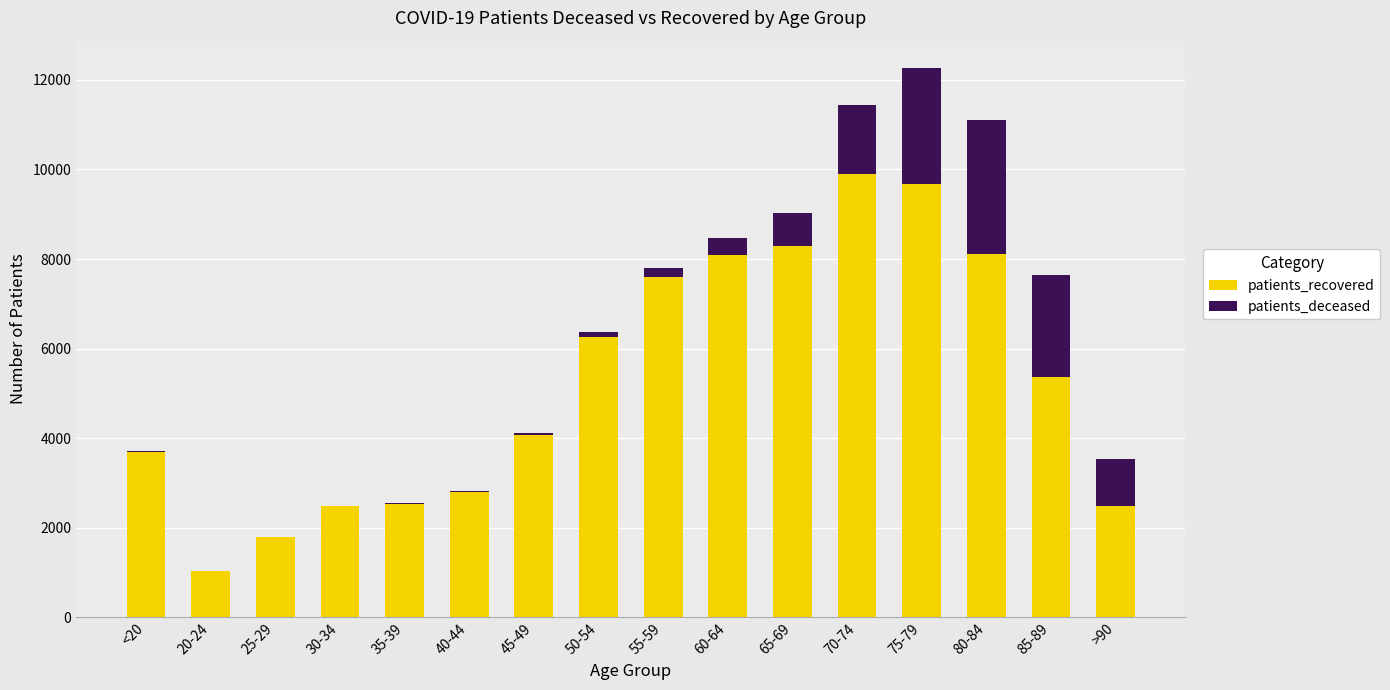

Does the chart contain stacked bars?

Yes